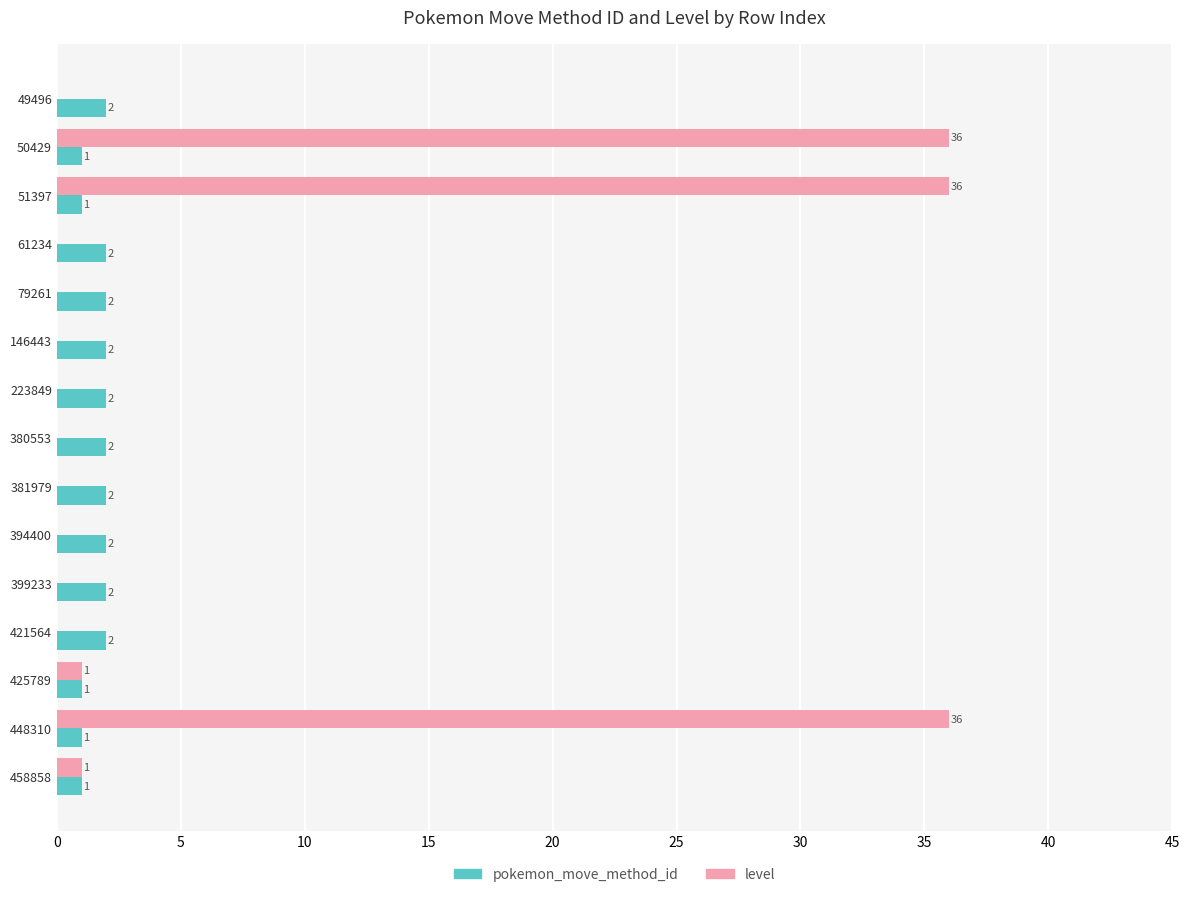

Is it true that pokemon_move_method_id equals 2 at 146443?

True